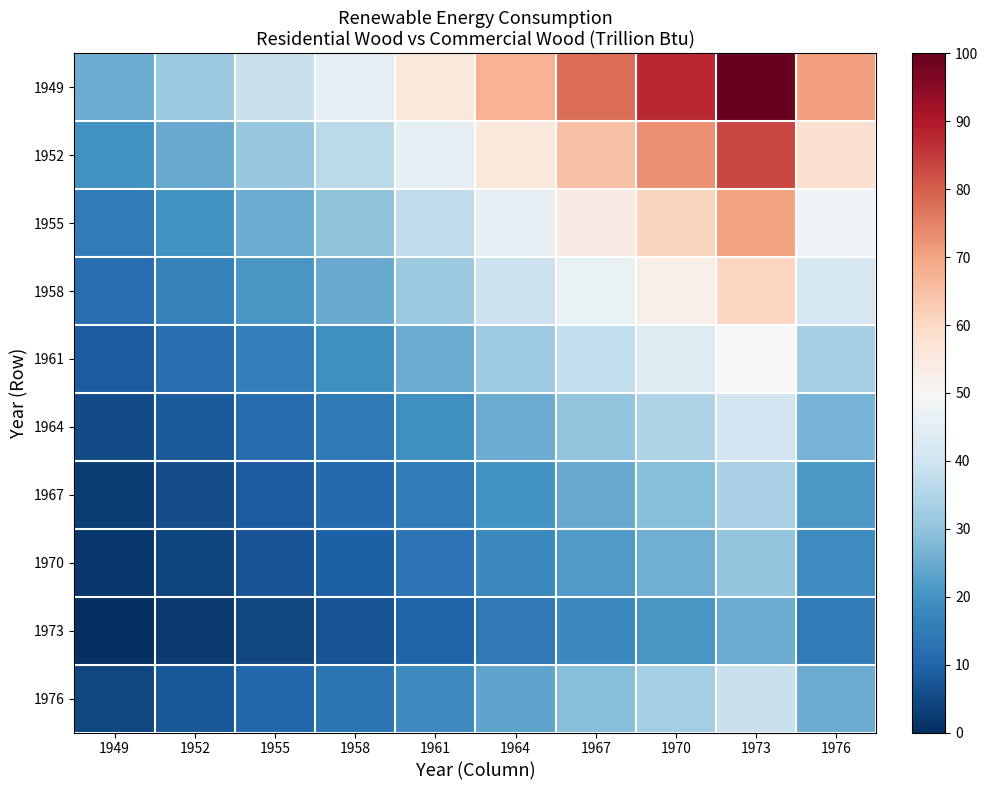

Reading left to right, extract all data points from this chart.

1949: 1949=25.1	1952=31.5	1955=38.7	1958=45.1	1961=55.1	1964=67.2	1967=78.1	1970=87.6	1973=100.0	1976=70.4
1952: 1949=19.5	1952=24.9	1955=31.1	1958=36.5	1961=45.1	1964=55.4	1967=64.7	1970=72.8	1973=83.3	1976=58.1
1955: 1949=15.1	1952=19.8	1955=25.1	1958=29.7	1961=37.1	1964=46.0	1967=54.0	1970=61.0	1973=70.1	1976=48.3
1958: 1949=12.0	1952=16.1	1955=20.8	1958=25.0	1961=31.6	1964=39.4	1967=46.6	1970=52.8	1973=60.8	1976=41.5
1961: 1949=8.3	1952=11.9	1955=15.9	1958=19.4	1961=25.0	1964=31.8	1967=37.8	1970=43.1	1973=50.0	1976=33.5
1964: 1949=5.2	1952=8.2	1955=11.6	1958=14.6	1961=19.4	1964=25.1	1967=30.3	1970=34.8	1973=40.6	1976=26.6
1967: 1949=2.9	1952=5.5	1955=8.4	1958=11.1	1961=15.2	1964=20.2	1967=24.7	1970=28.6	1973=33.7	1976=21.5
1970: 1949=1.7	1952=4.1	1955=6.8	1958=9.2	1961=13.1	1964=17.7	1967=21.8	1970=25.4	1973=30.1	1976=18.9
1973: 1949=0.0	1952=2.1	1955=4.6	1958=6.7	1961=10.1	1964=14.1	1967=17.8	1970=21.0	1973=25.1	1976=15.2
1976: 1949=4.6	1952=7.5	1955=10.8	1958=13.7	1961=18.3	1964=23.8	1967=28.8	1970=33.1	1973=38.7	1976=25.2